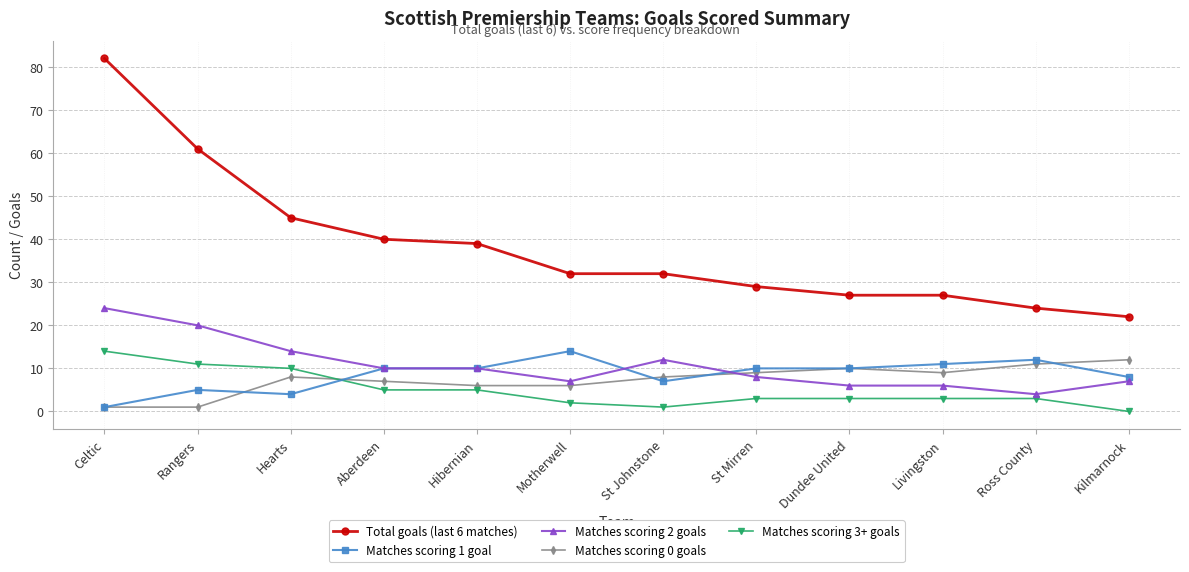

What is the maximum value for Matches scoring 3+ goals?

14